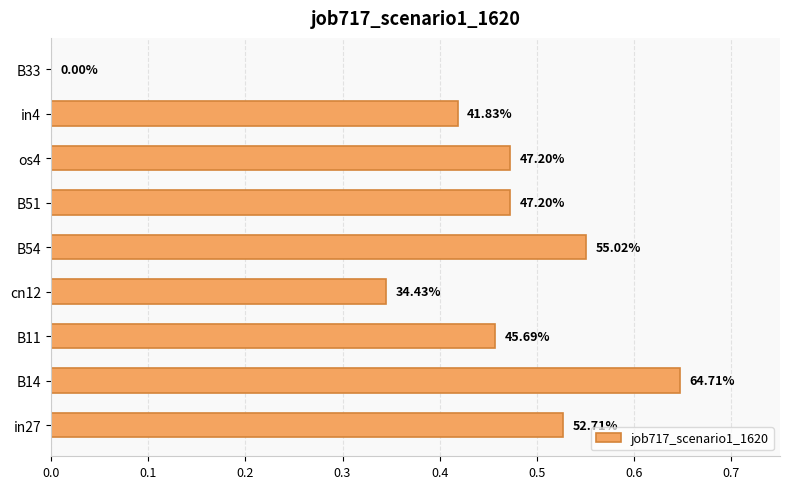

How many data points does each series have?

9